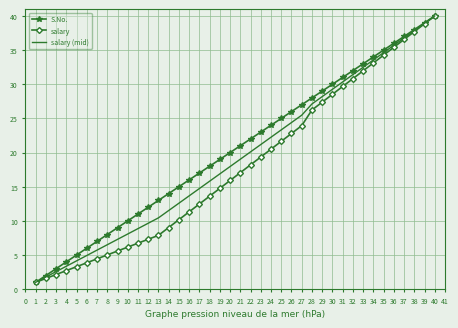

What is the spread (max minus min) of values at 28?

1.8